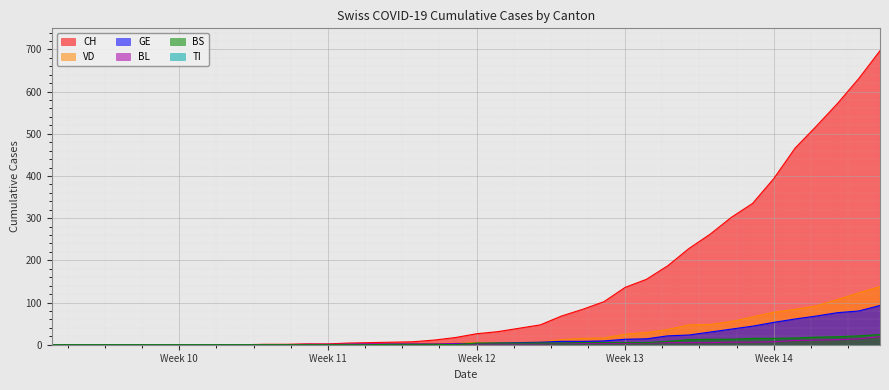

What is the sum of all CH values?

5336